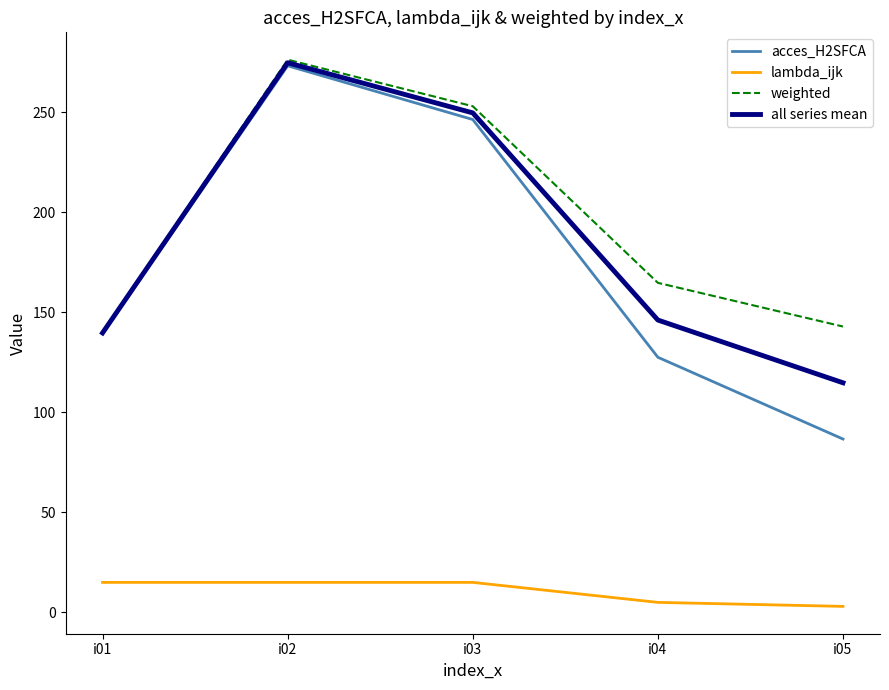

At which category is the sum across all series the highest?

i02